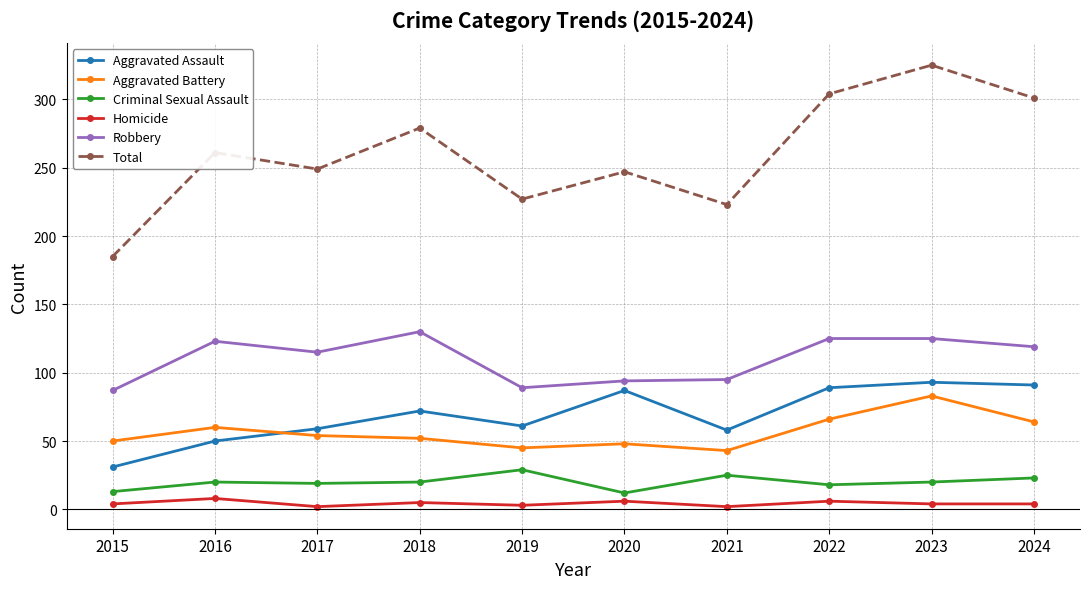

How many categories are shown in the chart?

10